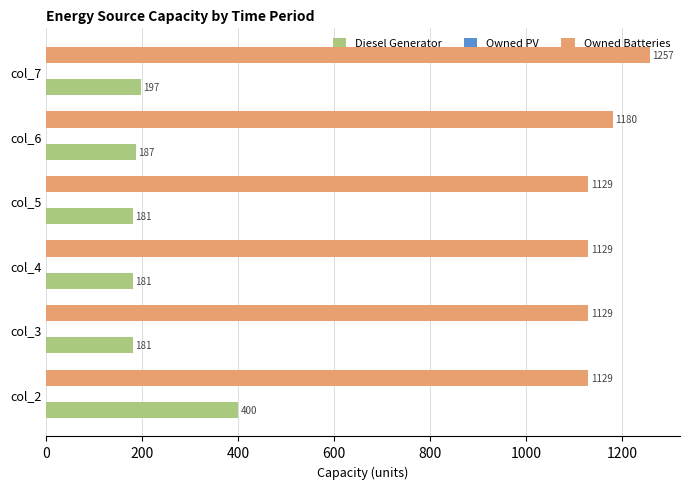

The Diesel Generator series shows 67 at col_6. True or false?

False